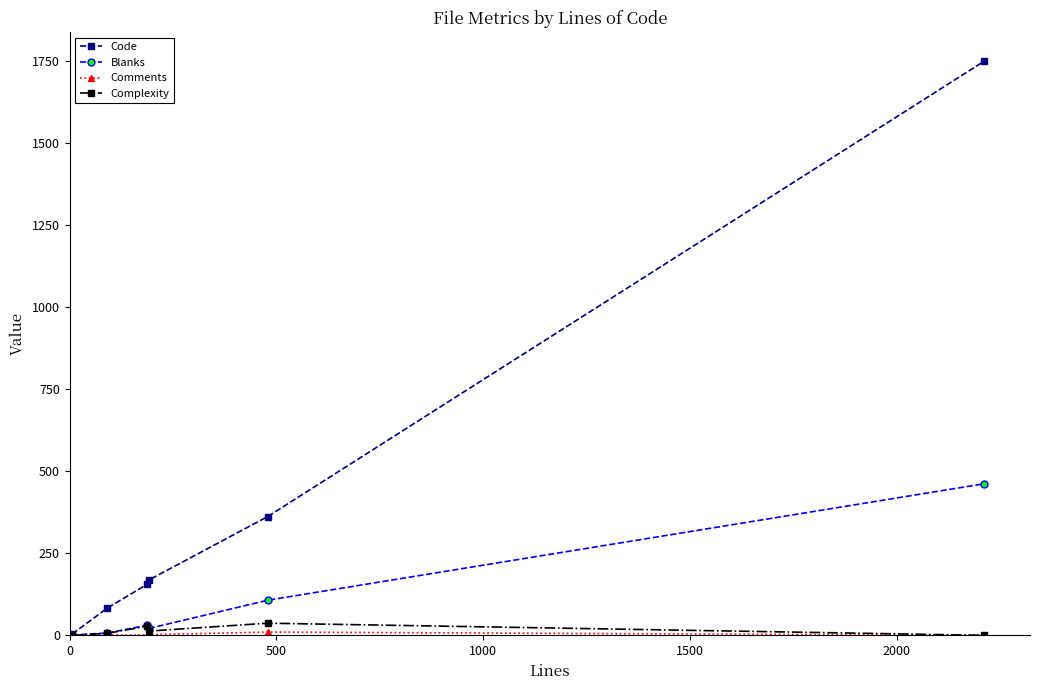

What is the maximum value for Blanks?

462